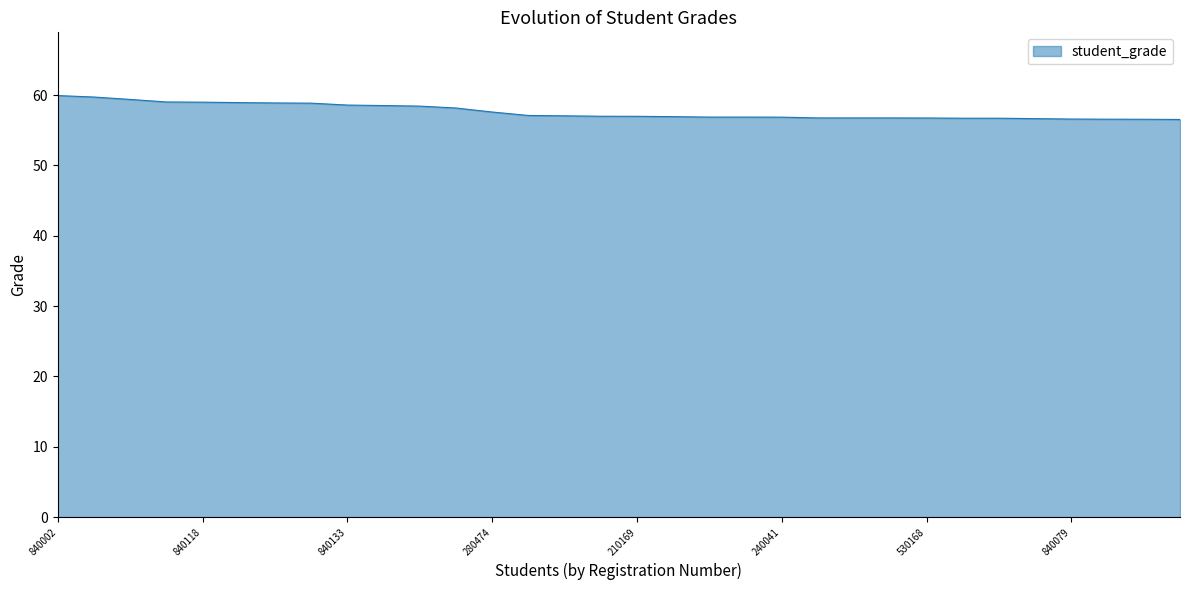

What is the difference between the maximum and minimum values?

3.4